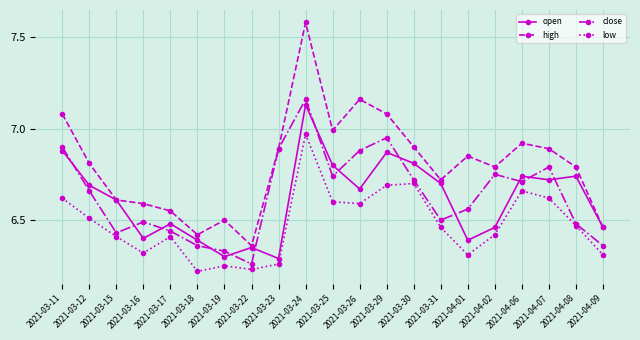

True or false: low and open intersect in this chart.

False